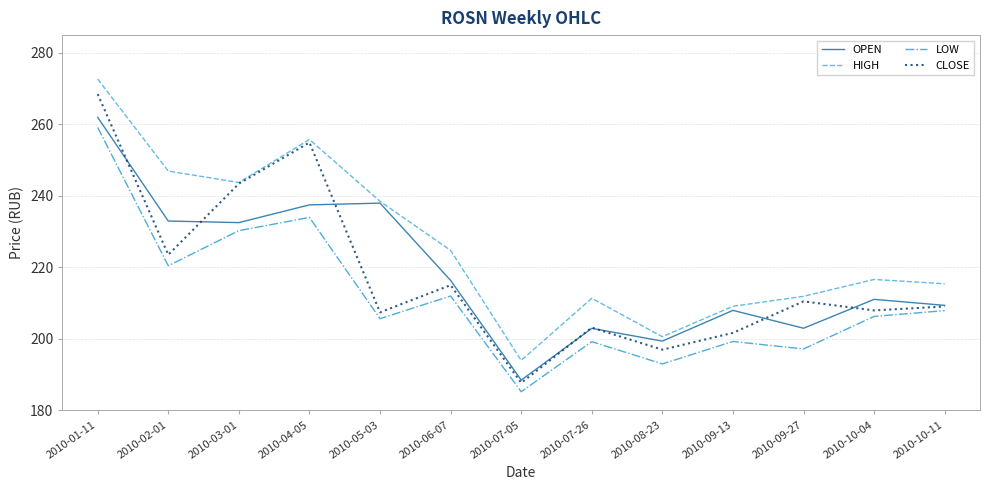

What is the highest value of the HIGH series?

272.7